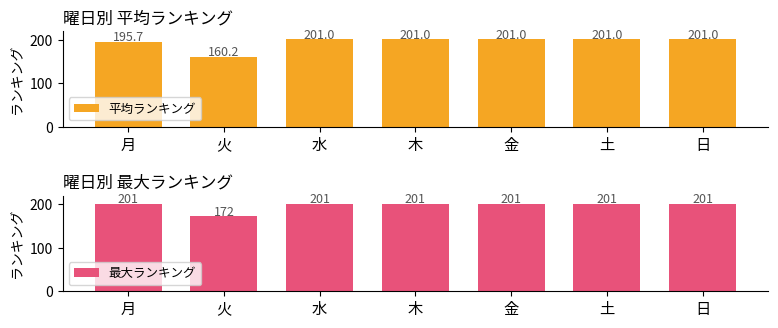

Rank the series by their maximum value, from lowest to highest.

平均ランキング, 最大ランキング